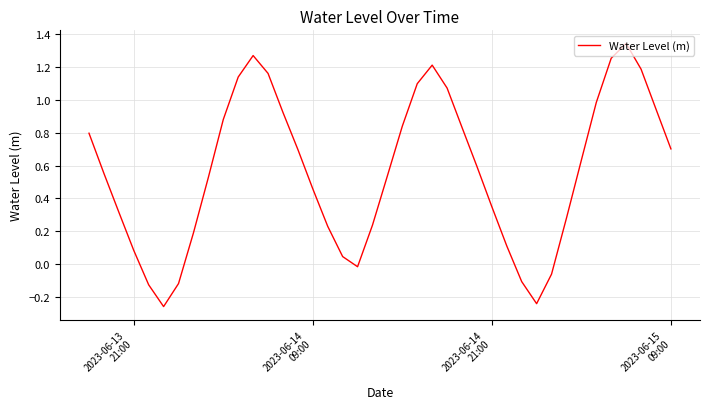

What is the minimum value shown in the chart?

-0.3